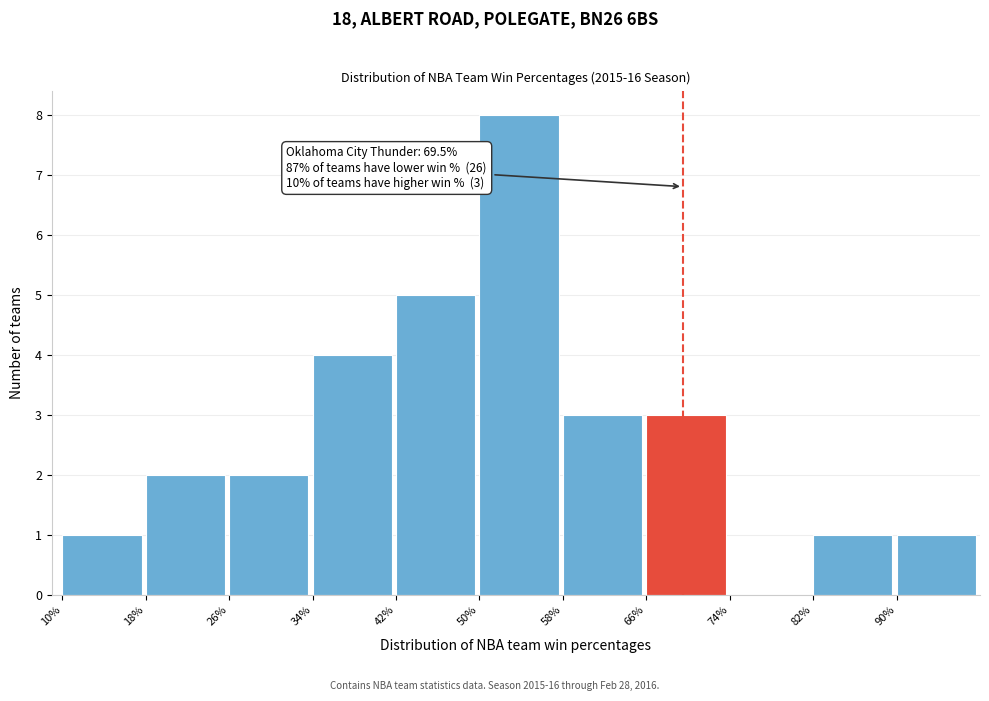

Reading left to right, list all the values displayed in this chart.

10%=1	18%=2	26%=2	34%=4	42%=5	50%=8	58%=3	66%=3	74%=0	82%=1	90%=1